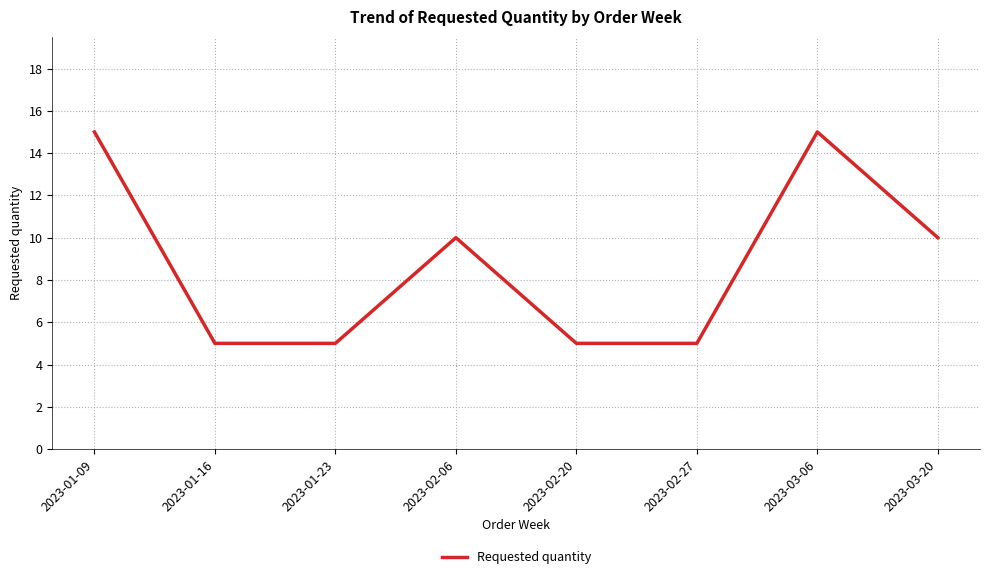

Does the chart display data point markers on the line(s)?

No